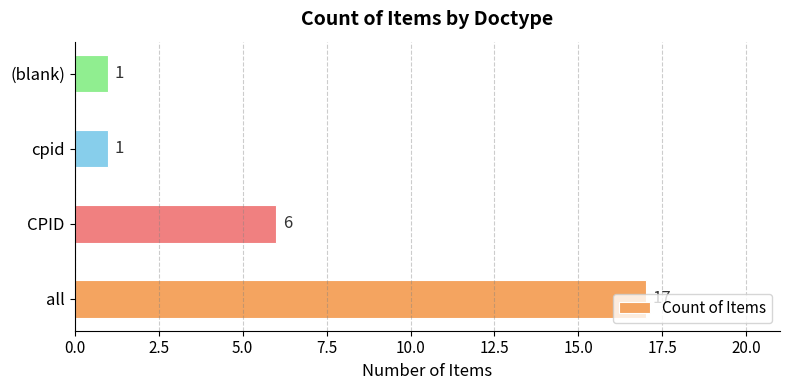

What is the average value?

6